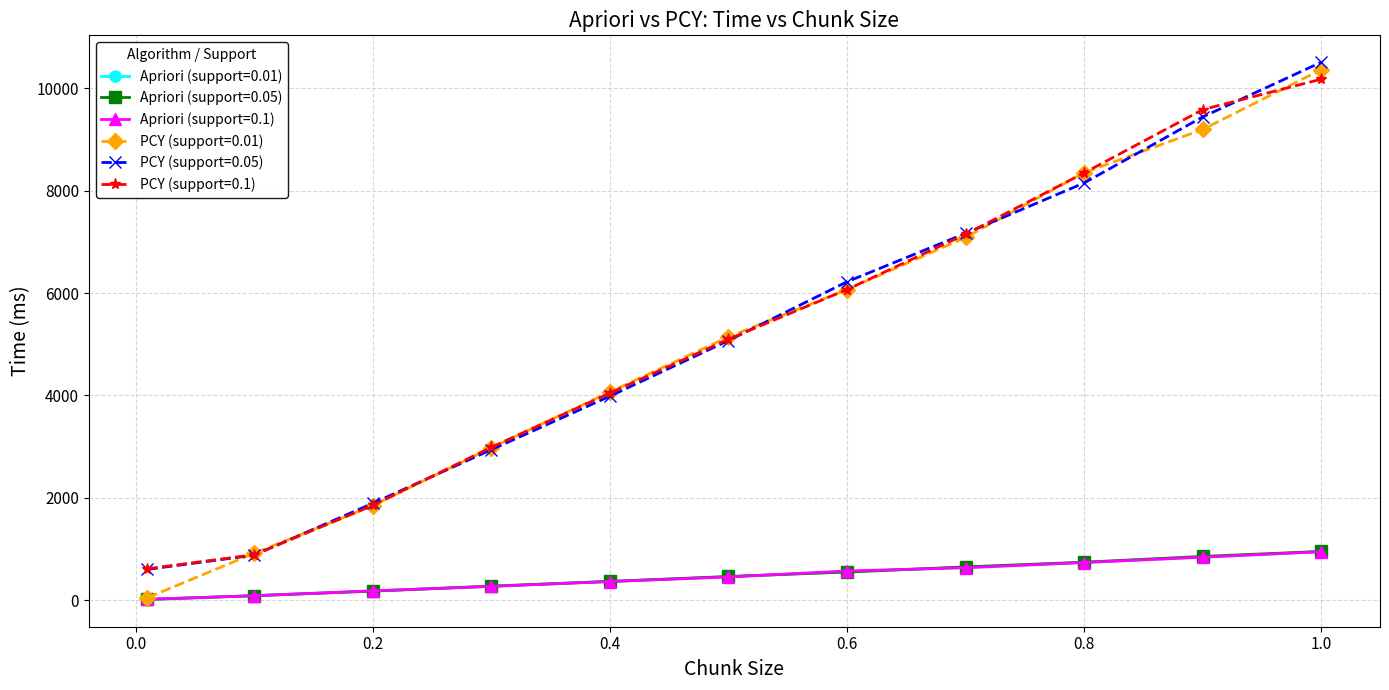

What is the greatest value displayed?

10505.5